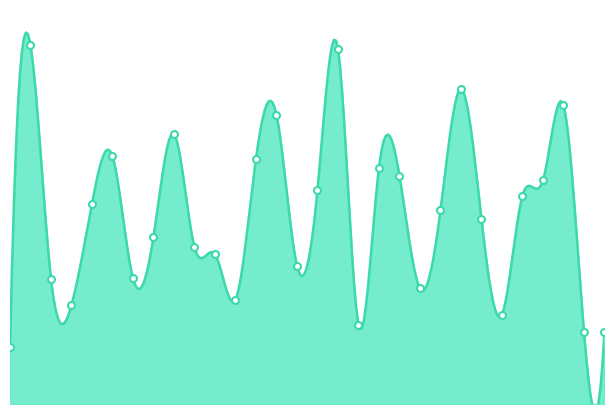

What is the change in value from 2 to 27?

+3756